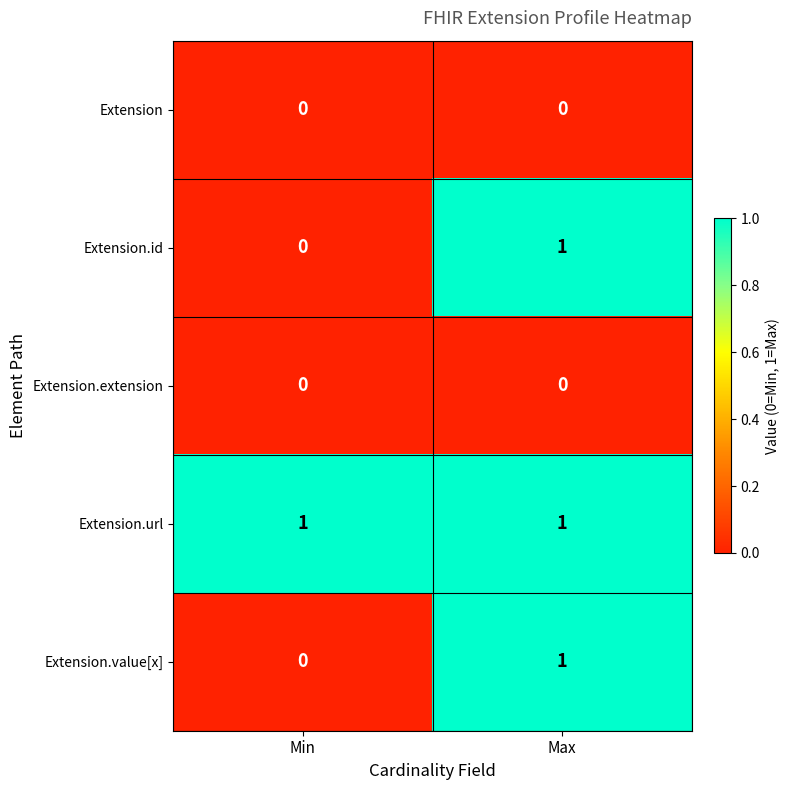

List the labels in order of Extension.id value, smallest first.

Min, Max